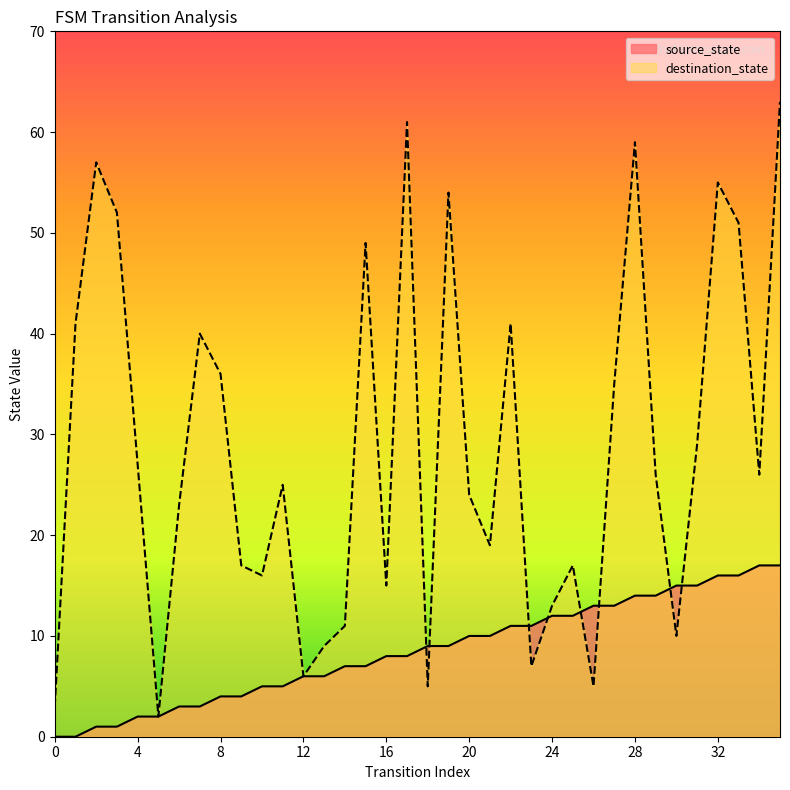

The source_state series shows 13 at 27. True or false?

True